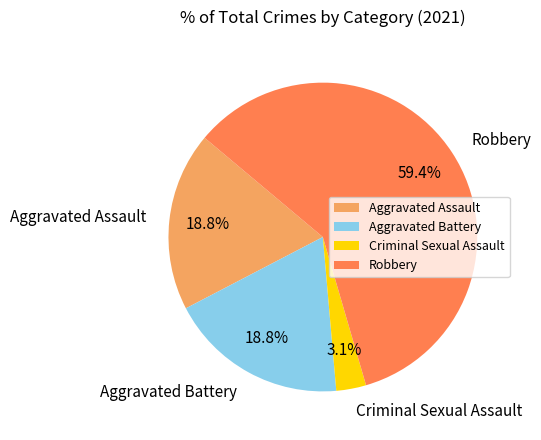

To the nearest percent, what is the difference between the largest and smallest slice percentages?

56%